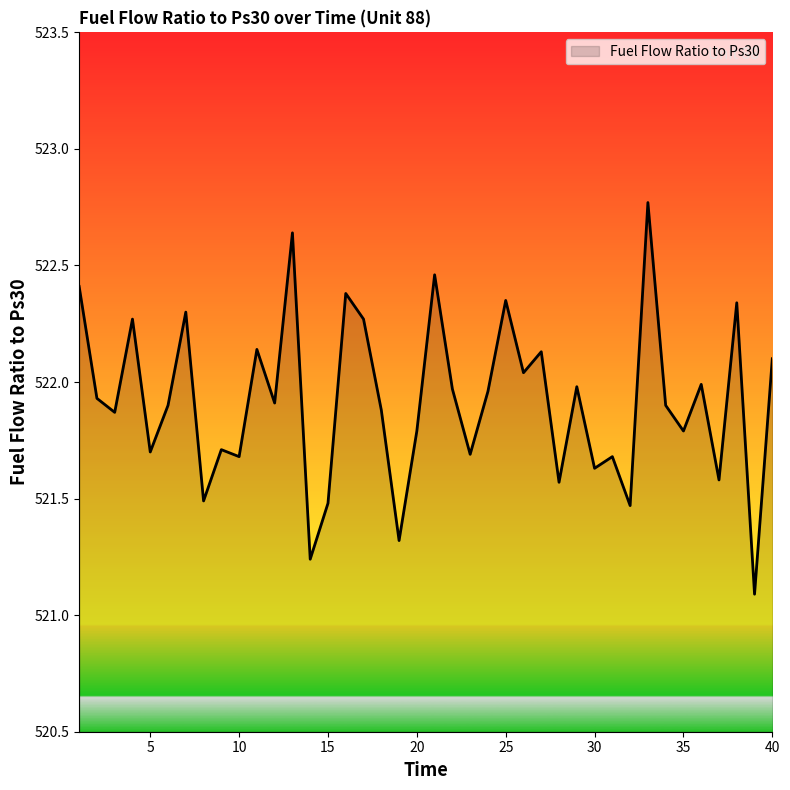

What is the difference between the maximum and minimum values?

1.7